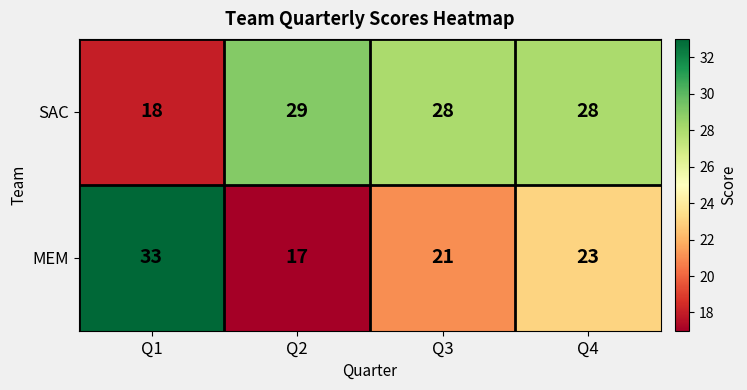

Reading left to right, extract all data points from this chart.

SAC: Q1=18	Q2=29	Q3=28	Q4=28
MEM: Q1=33	Q2=17	Q3=21	Q4=23